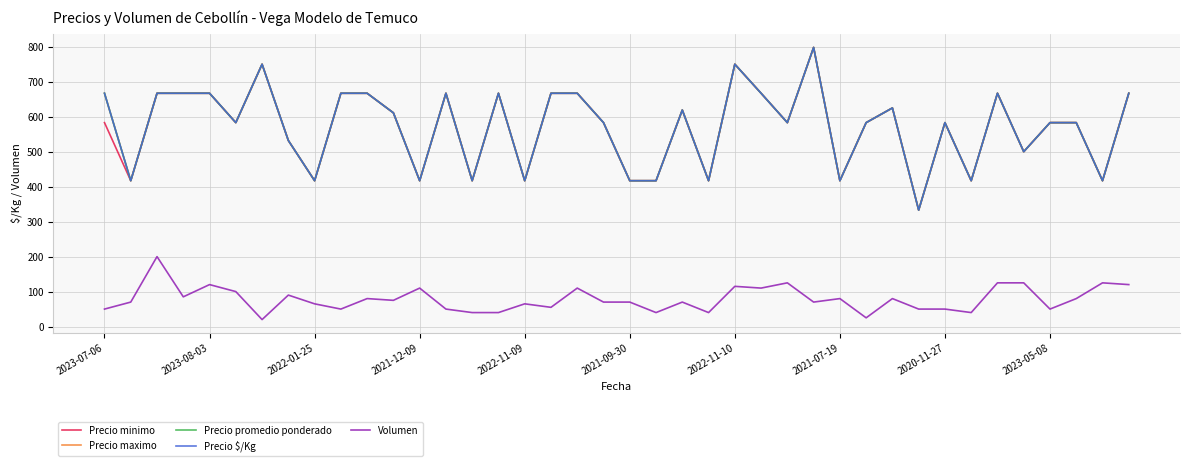

Is this an area chart (filled region under the line)?

No